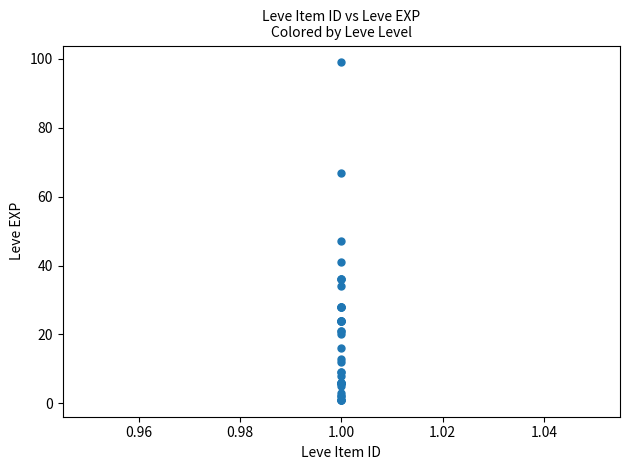

What Y value in the scatter plot is closest to 50?

47